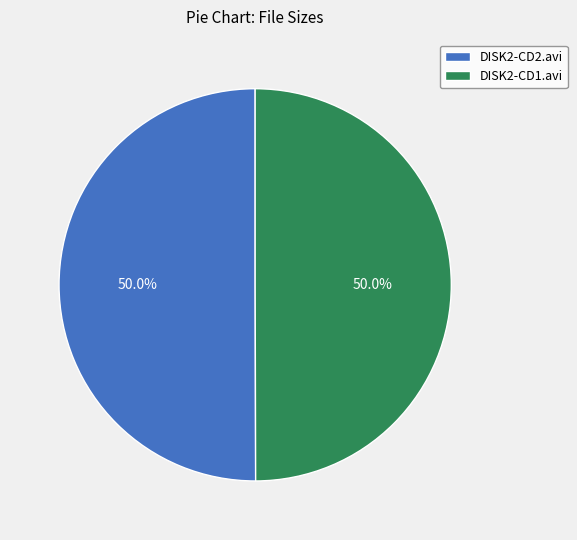

Count the number of slices in the pie.

2